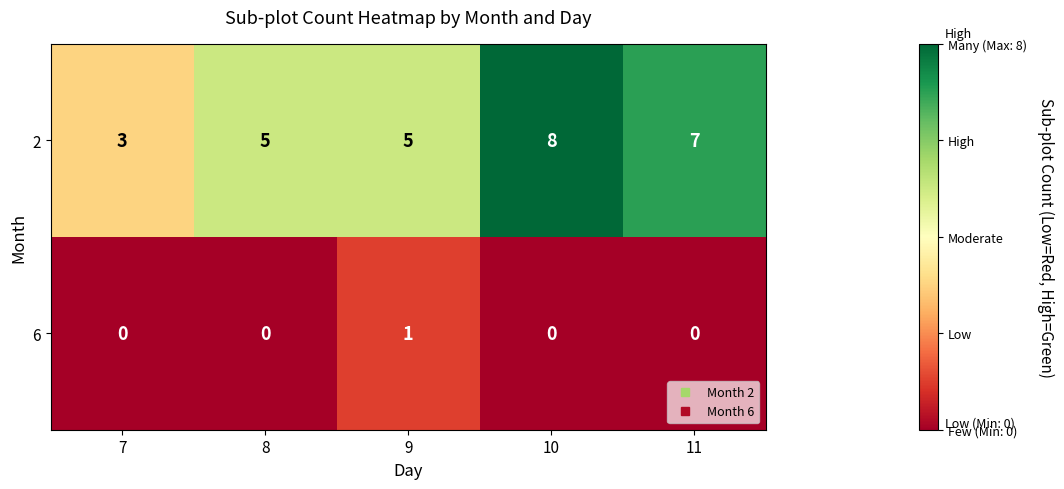

The value of 6 at 9 is 1. True or false?

True